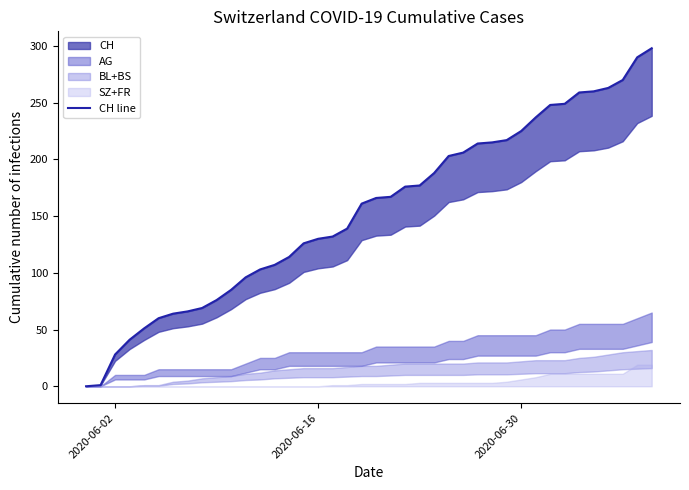

True or false: the data shows 426 at 38.

False